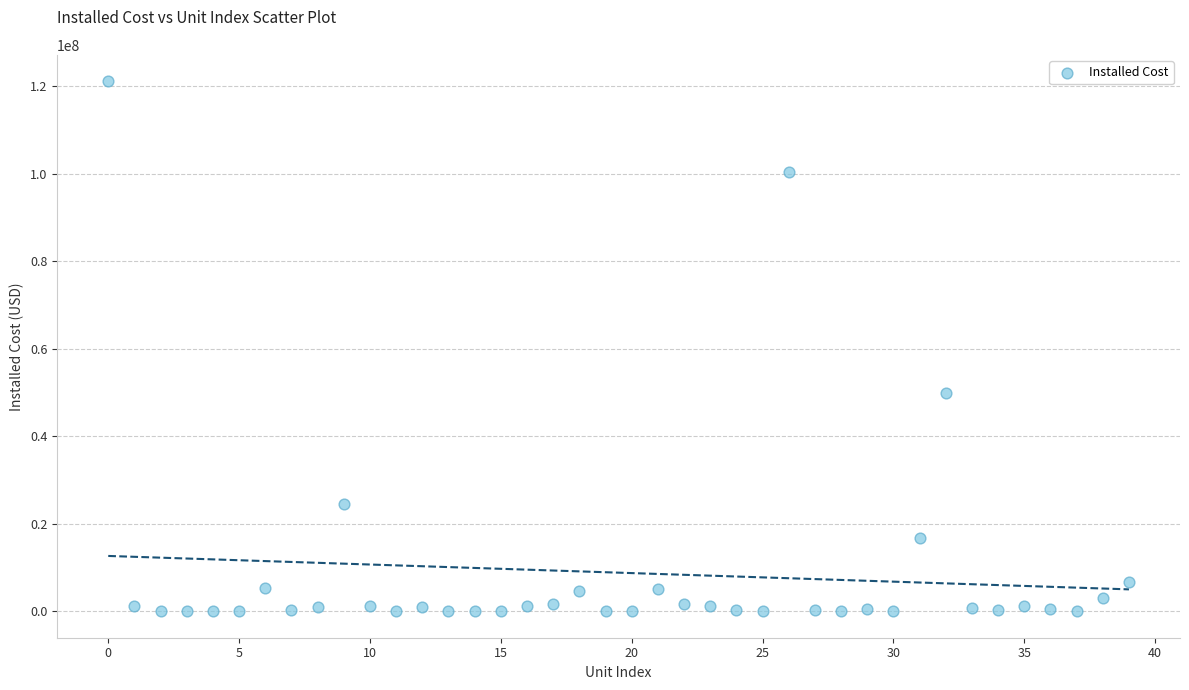

What Y value in the scatter plot is closest to 60567571?

49850855.5